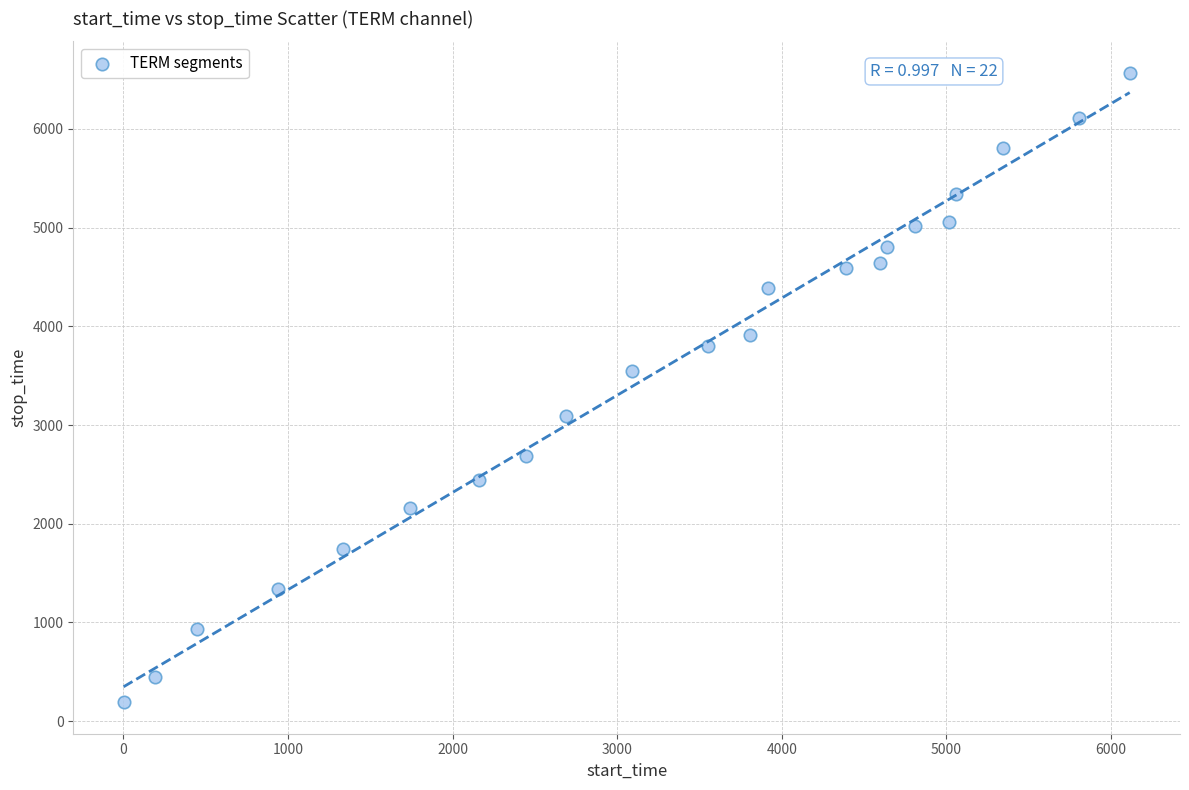

What is the range of Y values (max minus min)?

6378